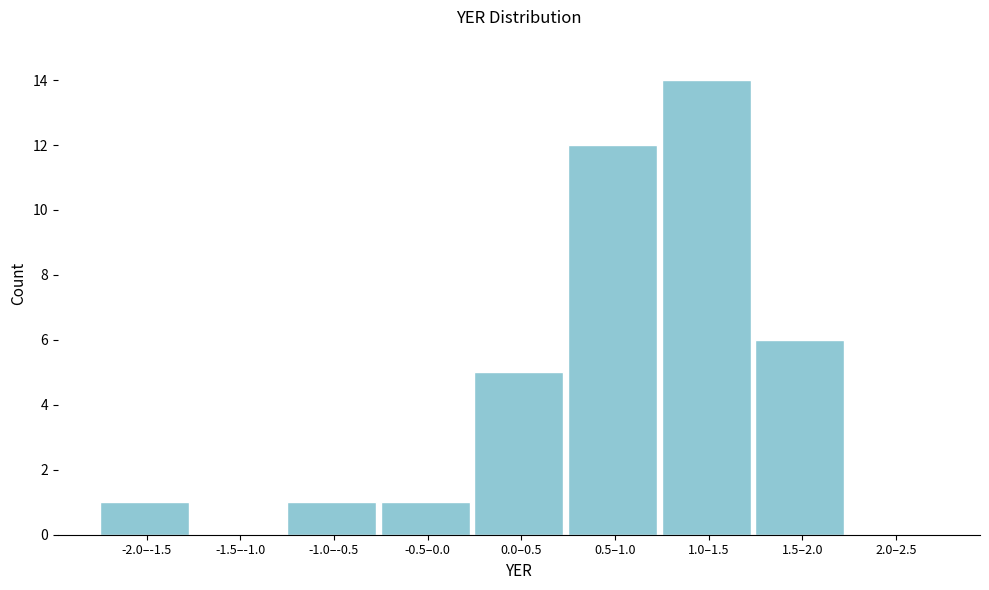

Reading right to left, extract all data points from this chart.

2.0–2.5=0	1.5–2.0=6	1.0–1.5=14	0.5–1.0=12	0.0–0.5=5	-0.5–0.0=1	-1.0–-0.5=1	-1.5–-1.0=0	-2.0–-1.5=1